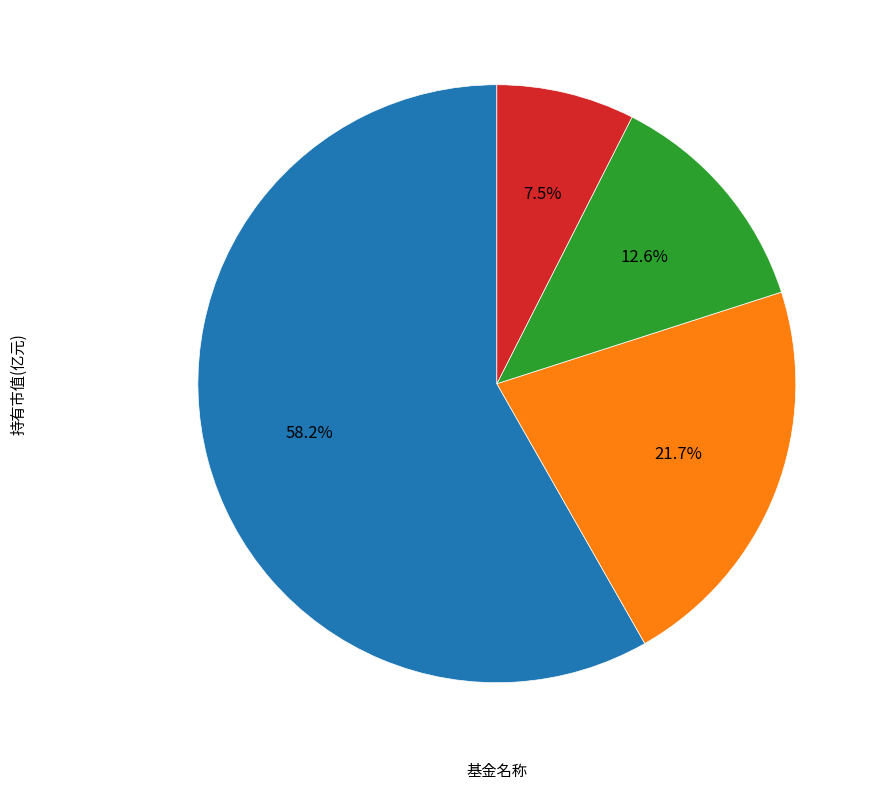

Is there any slice that represents more than half of the pie?

Yes